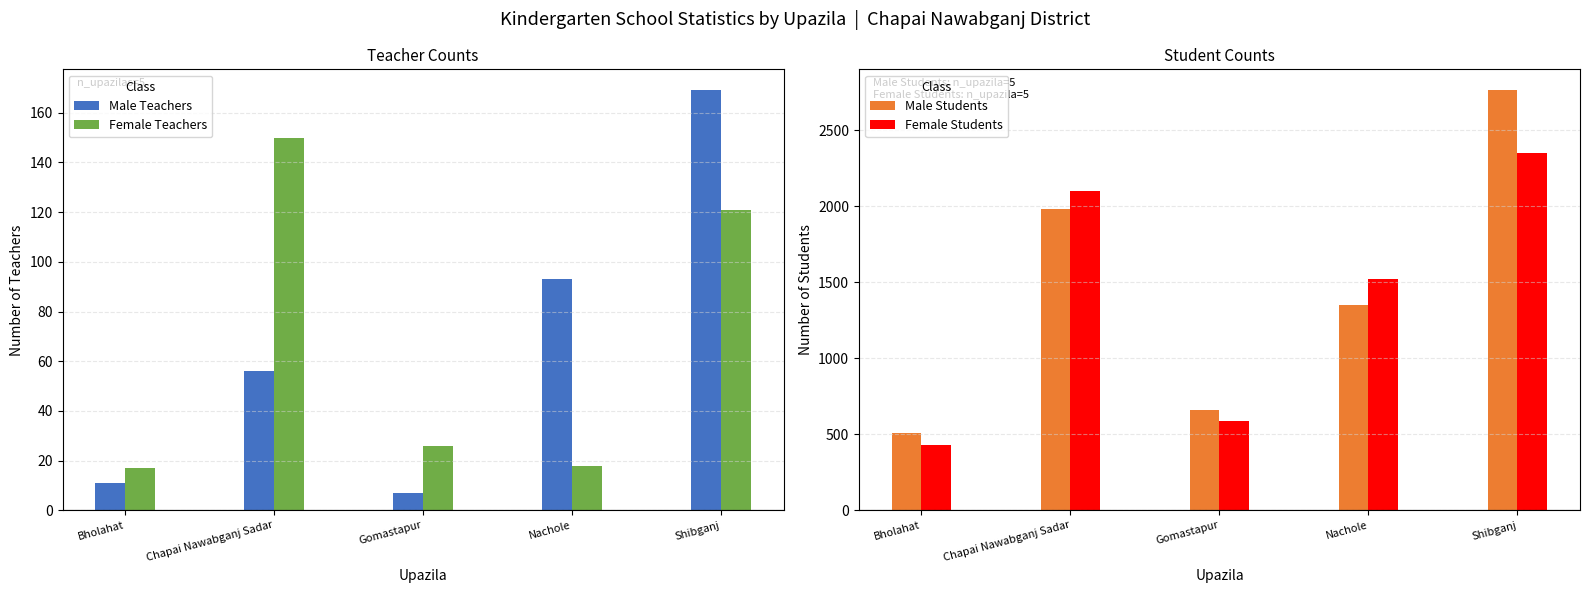

What are all the series names shown in the legend?

Male Teachers, Female Teachers, Male Students, Female Students